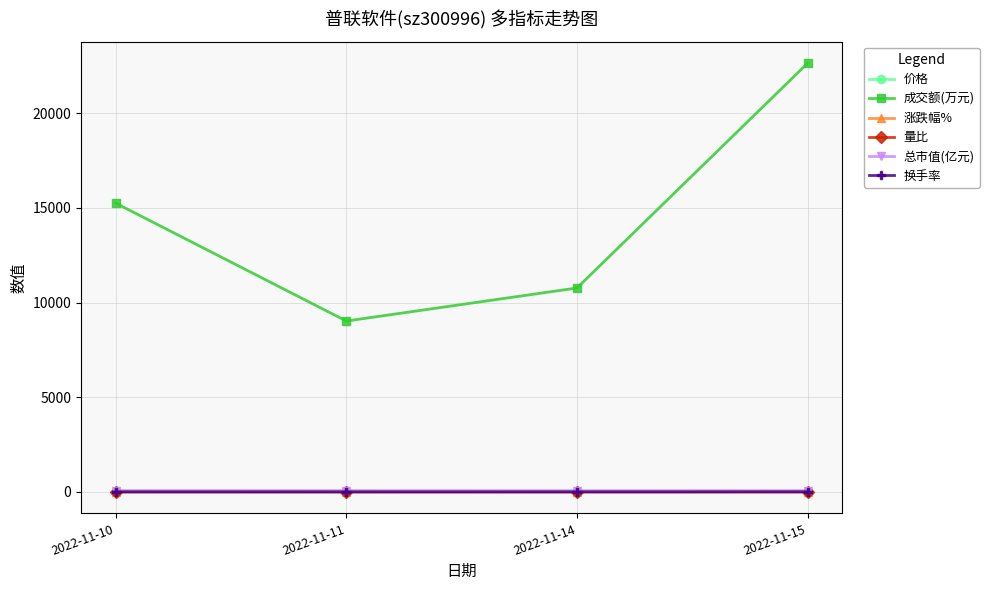

Where is the first local minimum for 成交额(万元)?

2022-11-11